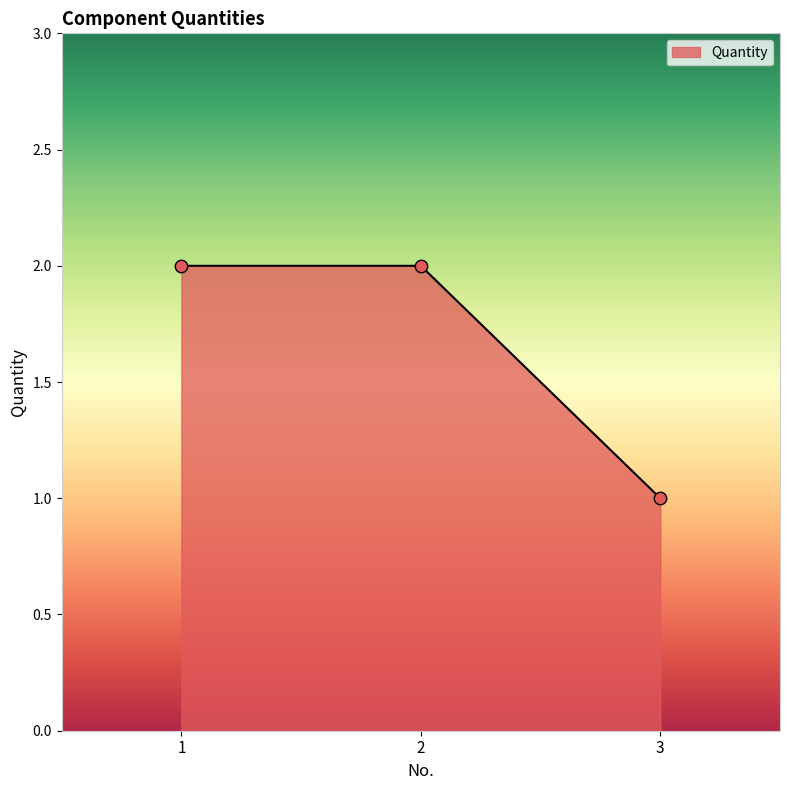

What is the change in value from 2 to 3?

-1